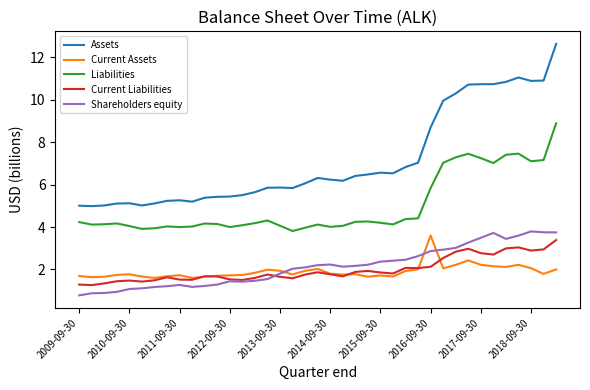

What is the difference between the second highest and minimum values in the Current Liabilities series?

1.8